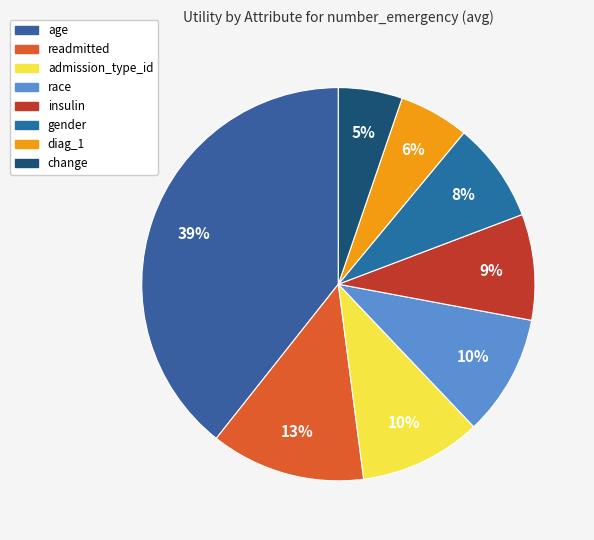

What portion of the pie excludes admission_type_id?

90.0%